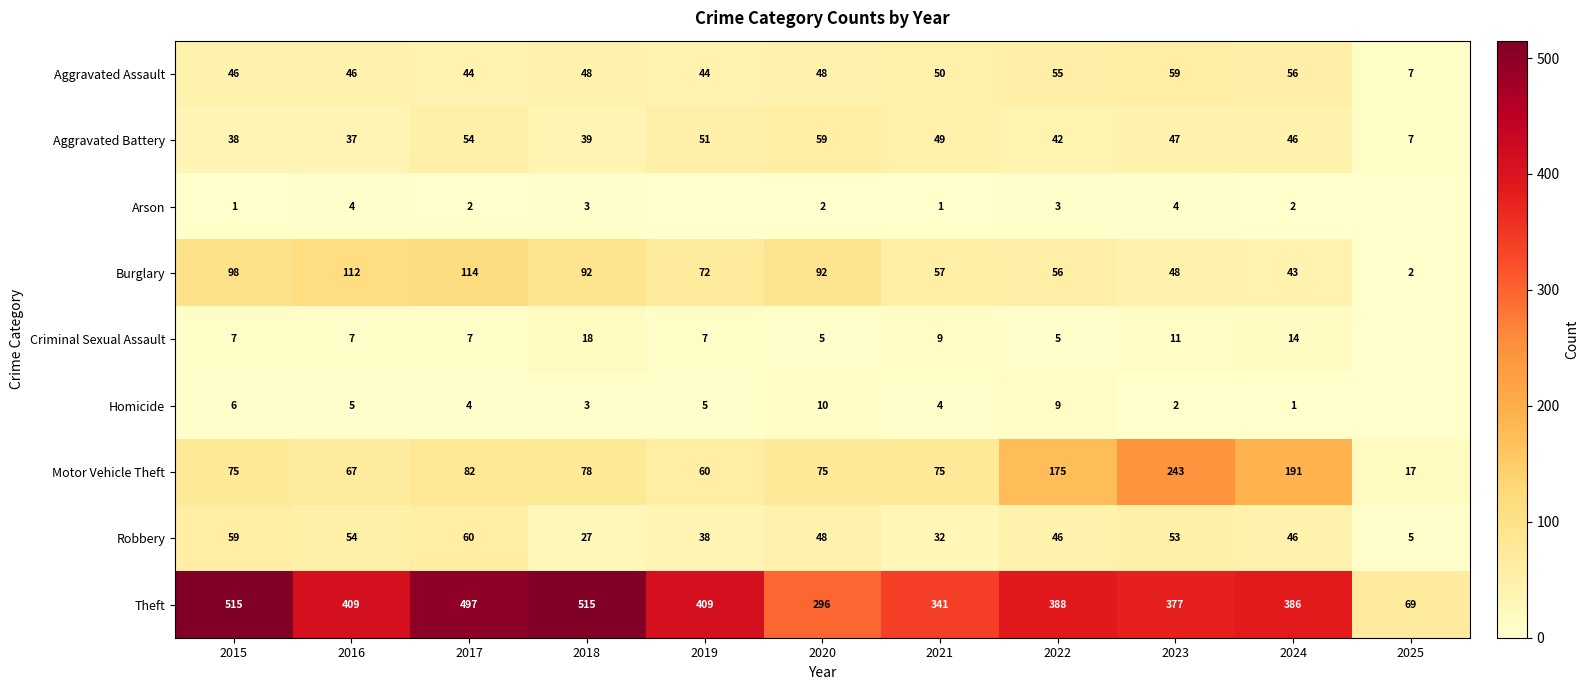

Read the Motor Vehicle Theft value at 2020, to the nearest 50.

100